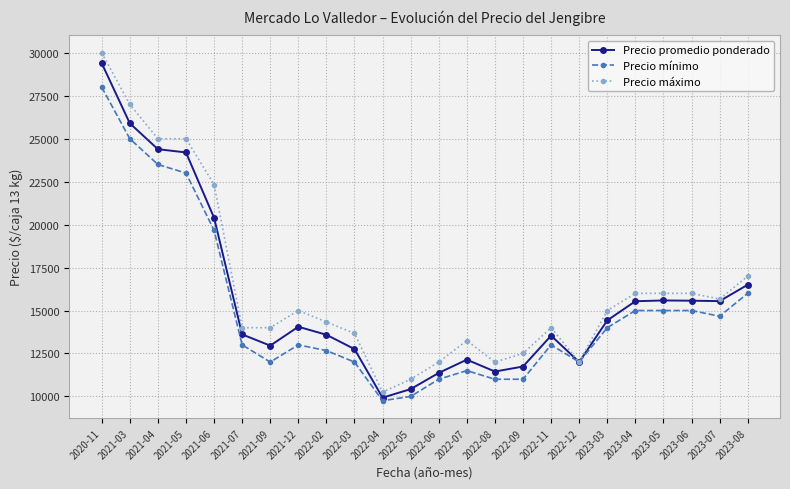

What is the difference between the second highest and minimum values in the Precio máximo series?

16750